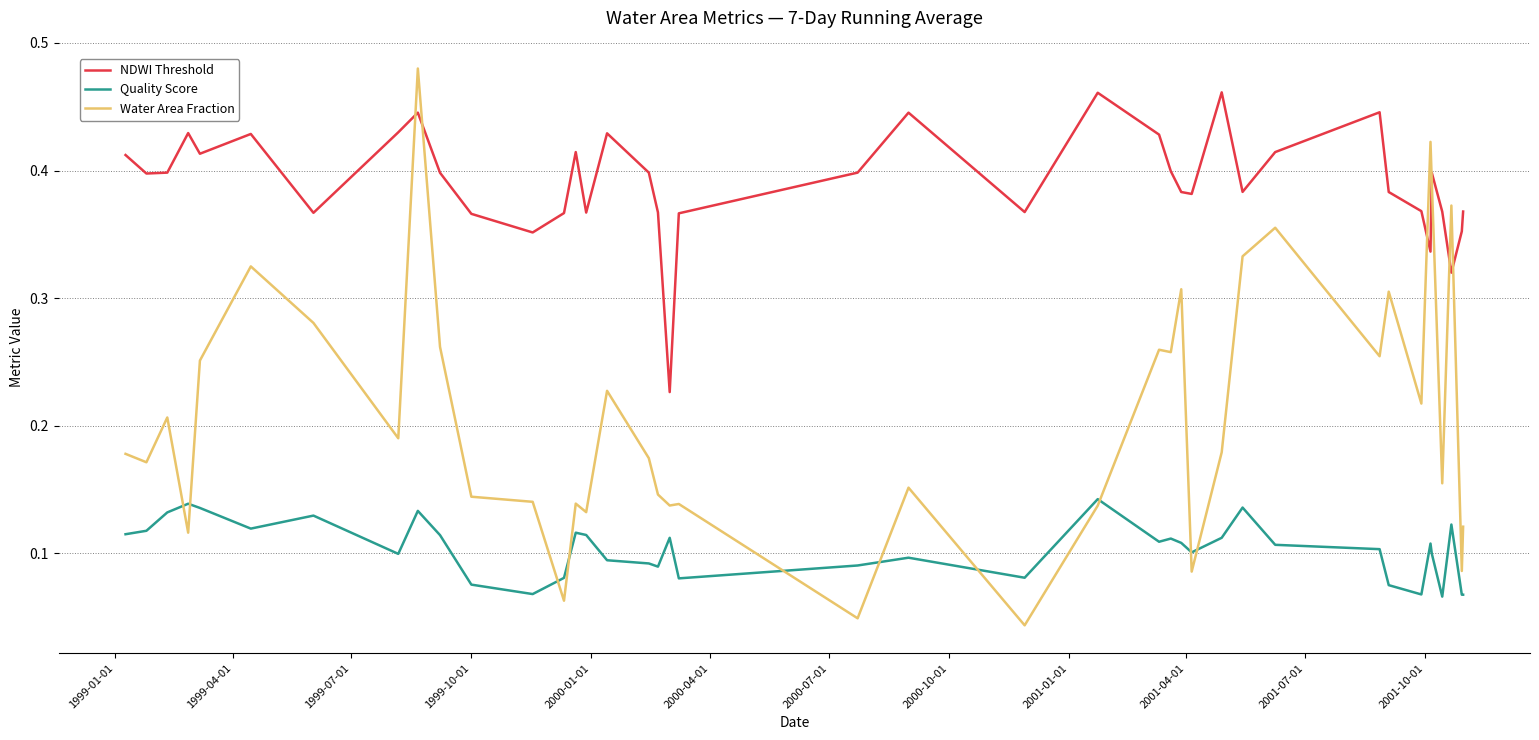

True or false: Water Area Fraction has more than 1 points higher than both neighbors.

True